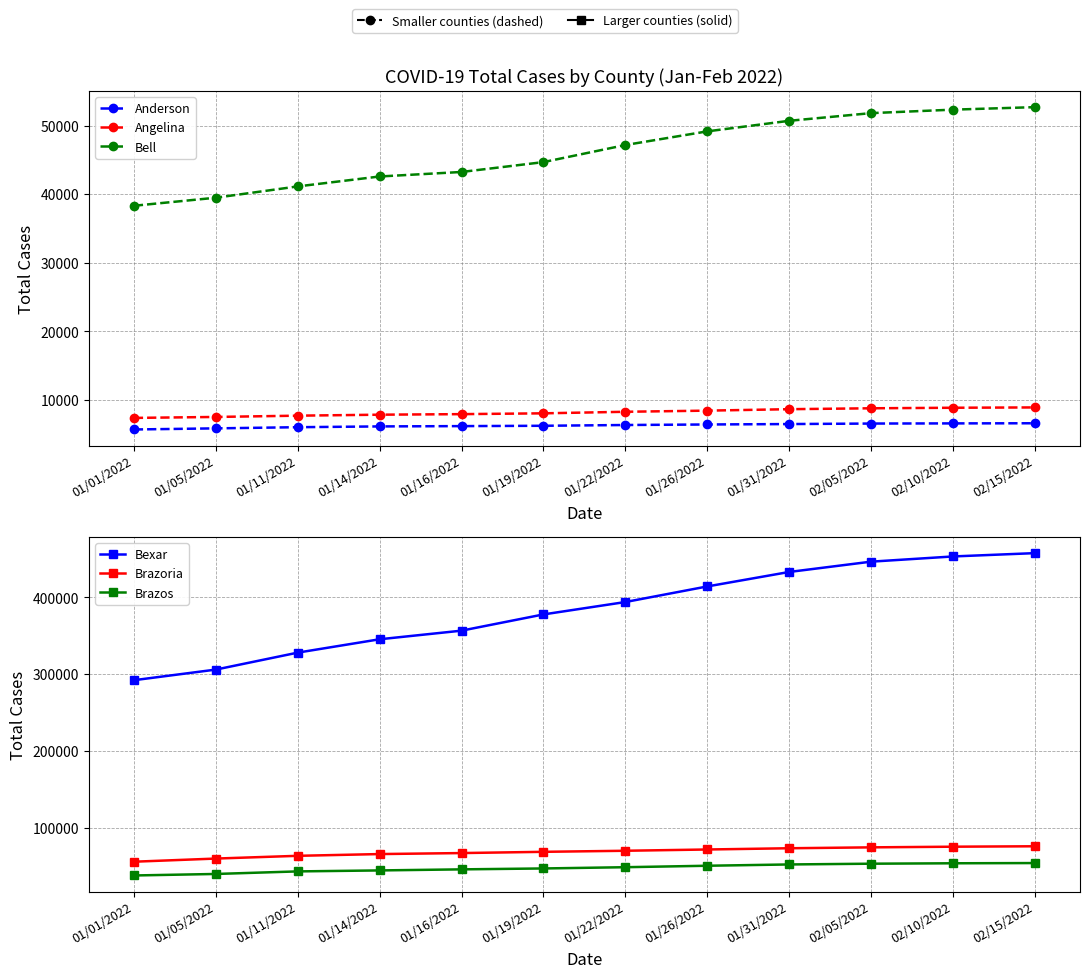

What is the spread (max minus min) of values at 01/19/2022?

371428